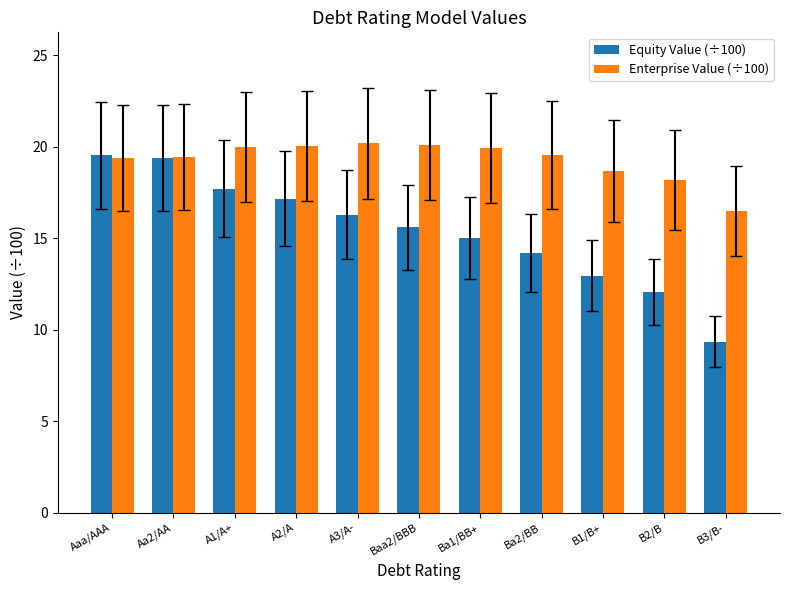

Which series has the largest total across all categories?

Enterprise Value (÷100)